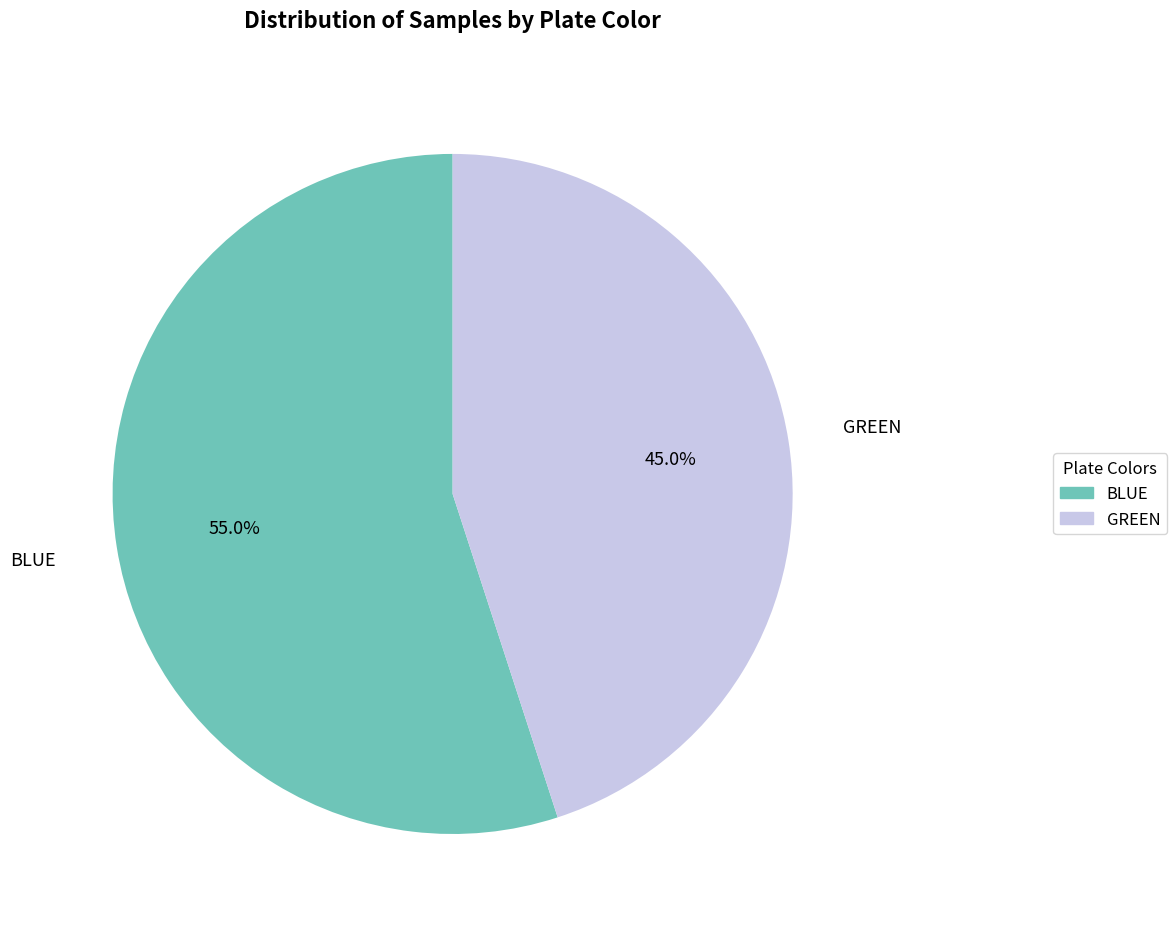

What percentage is the GREEN slice, to the nearest percent?

45%